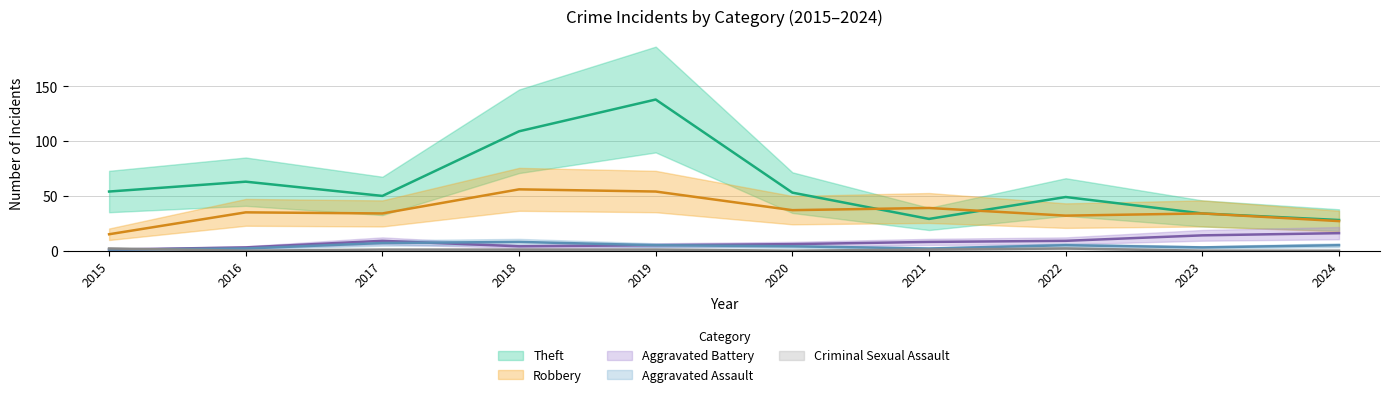

Which series has the largest total across all categories?

Theft